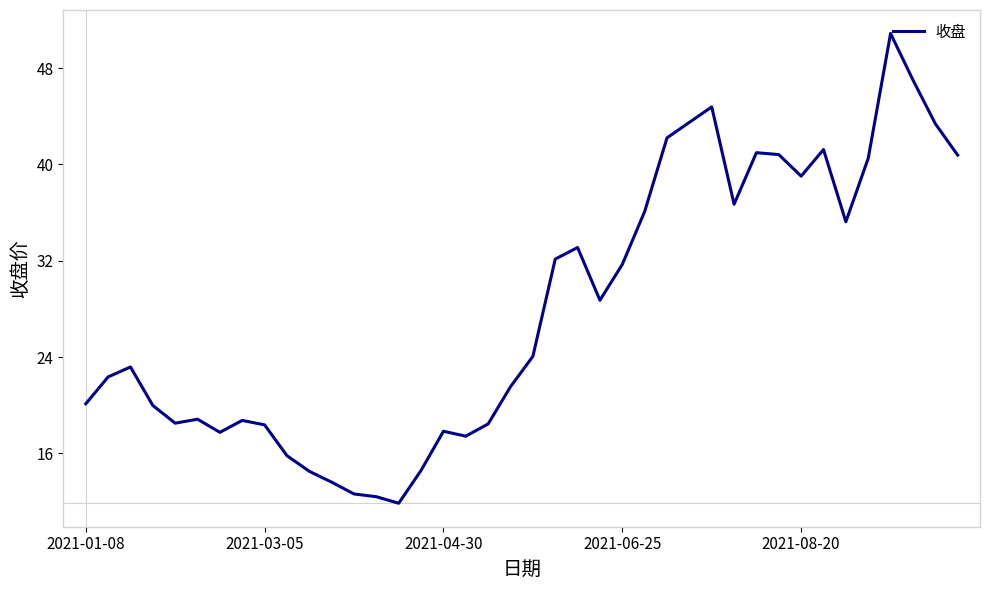

What is the average value?

28.0